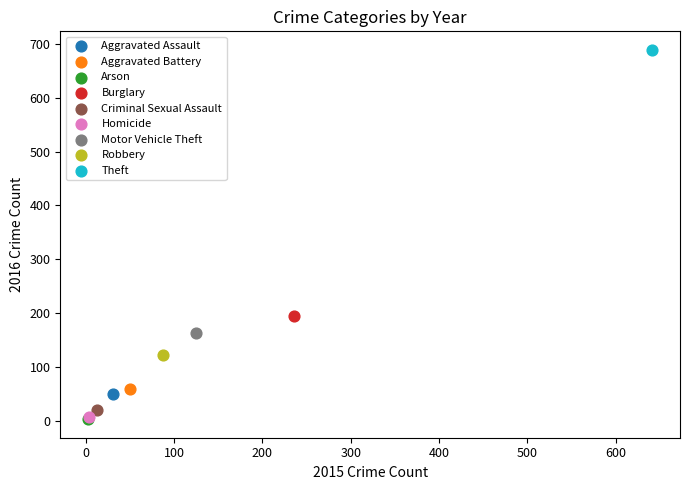

What are all the series names shown in the legend?

Aggravated Assault, Aggravated Battery, Arson, Burglary, Criminal Sexual Assault, Homicide, Motor Vehicle Theft, Robbery, Theft